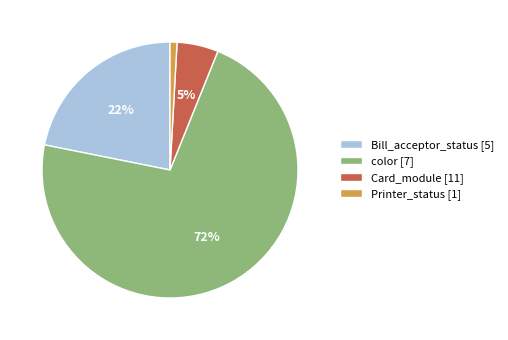

Between Printer_status [1] and Bill_acceptor_status [5], which is larger?

Bill_acceptor_status [5]